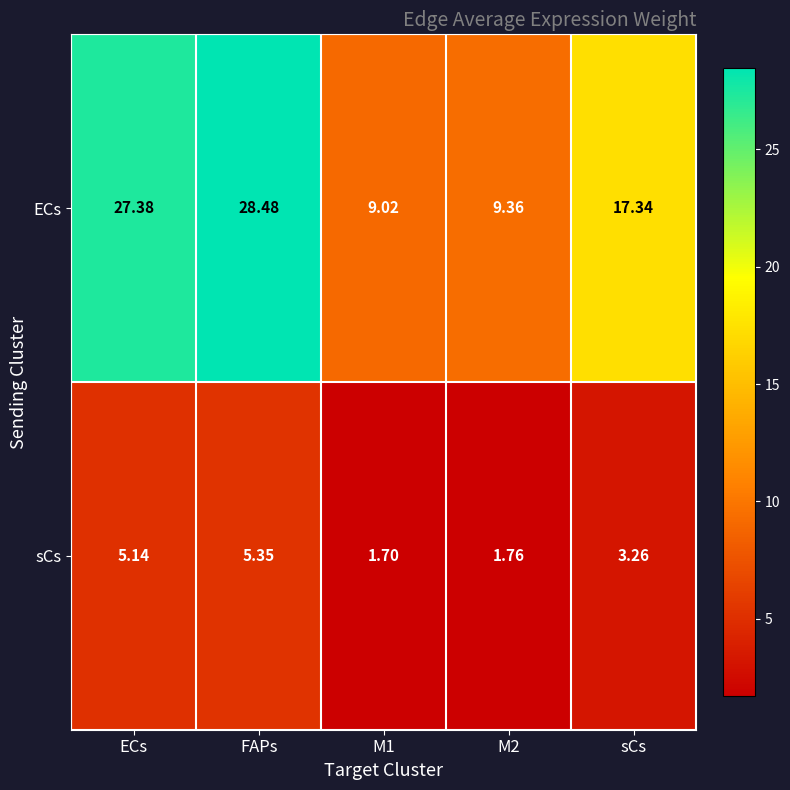

At which label does sCs first exceed 3?

ECs